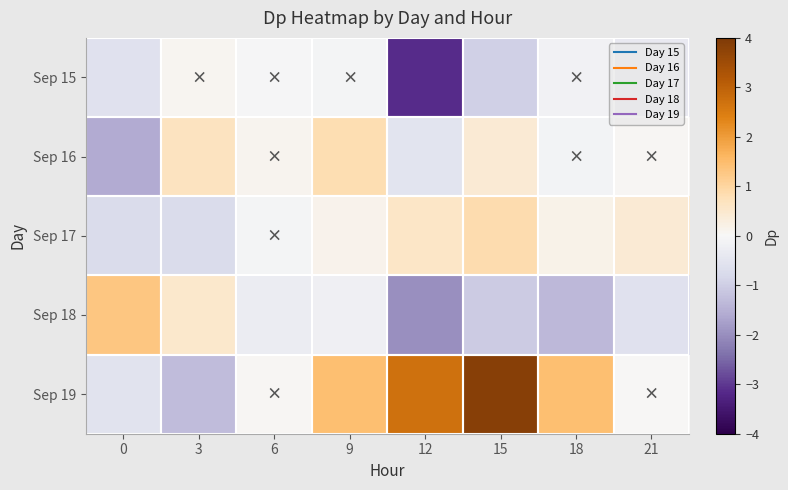

Reading left to right, list all the values displayed in this chart.

Sep 15: 0=-0.6	3=0.1	6=-0.1	9=-0.1	12=-3.1	15=-1.0	18=-0.1	21=-0.4
Sep 16: 0=-1.6	3=0.7	6=0.1	9=0.8	12=-0.5	15=0.4	18=-0.1	21=0.1
Sep 17: 0=-0.7	3=-0.7	6=-0.1	9=0.2	12=0.6	15=0.9	18=0.2	21=0.4
Sep 18: 0=1.3	3=0.5	6=-0.3	9=-0.2	12=-2.0	15=-1.0	18=-1.4	21=-0.6
Sep 19: 0=-0.6	3=-1.3	6=0.0	9=1.5	12=2.7	15=3.9	18=1.5	21=0.0